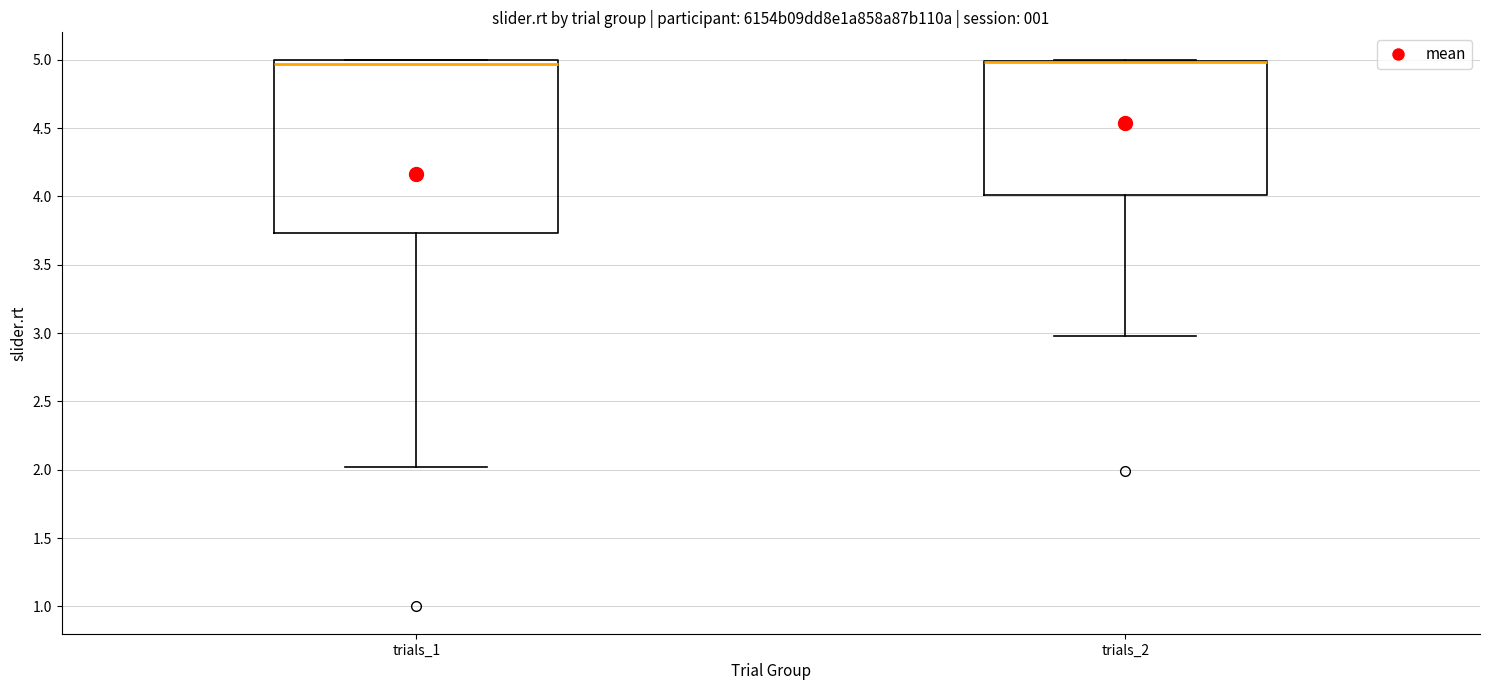

Which box is the tallest, from its lower edge to its upper edge?

trials_1